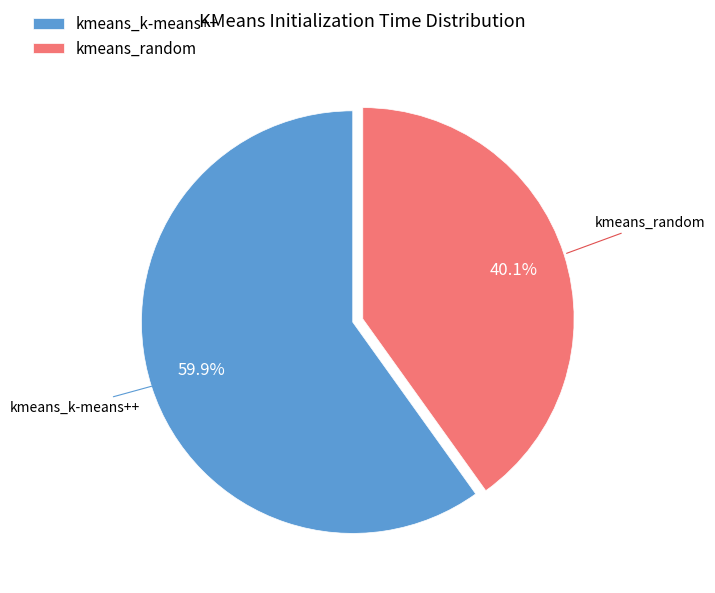

Rank the categories by value from lowest to highest.

kmeans_random, kmeans_k-means++